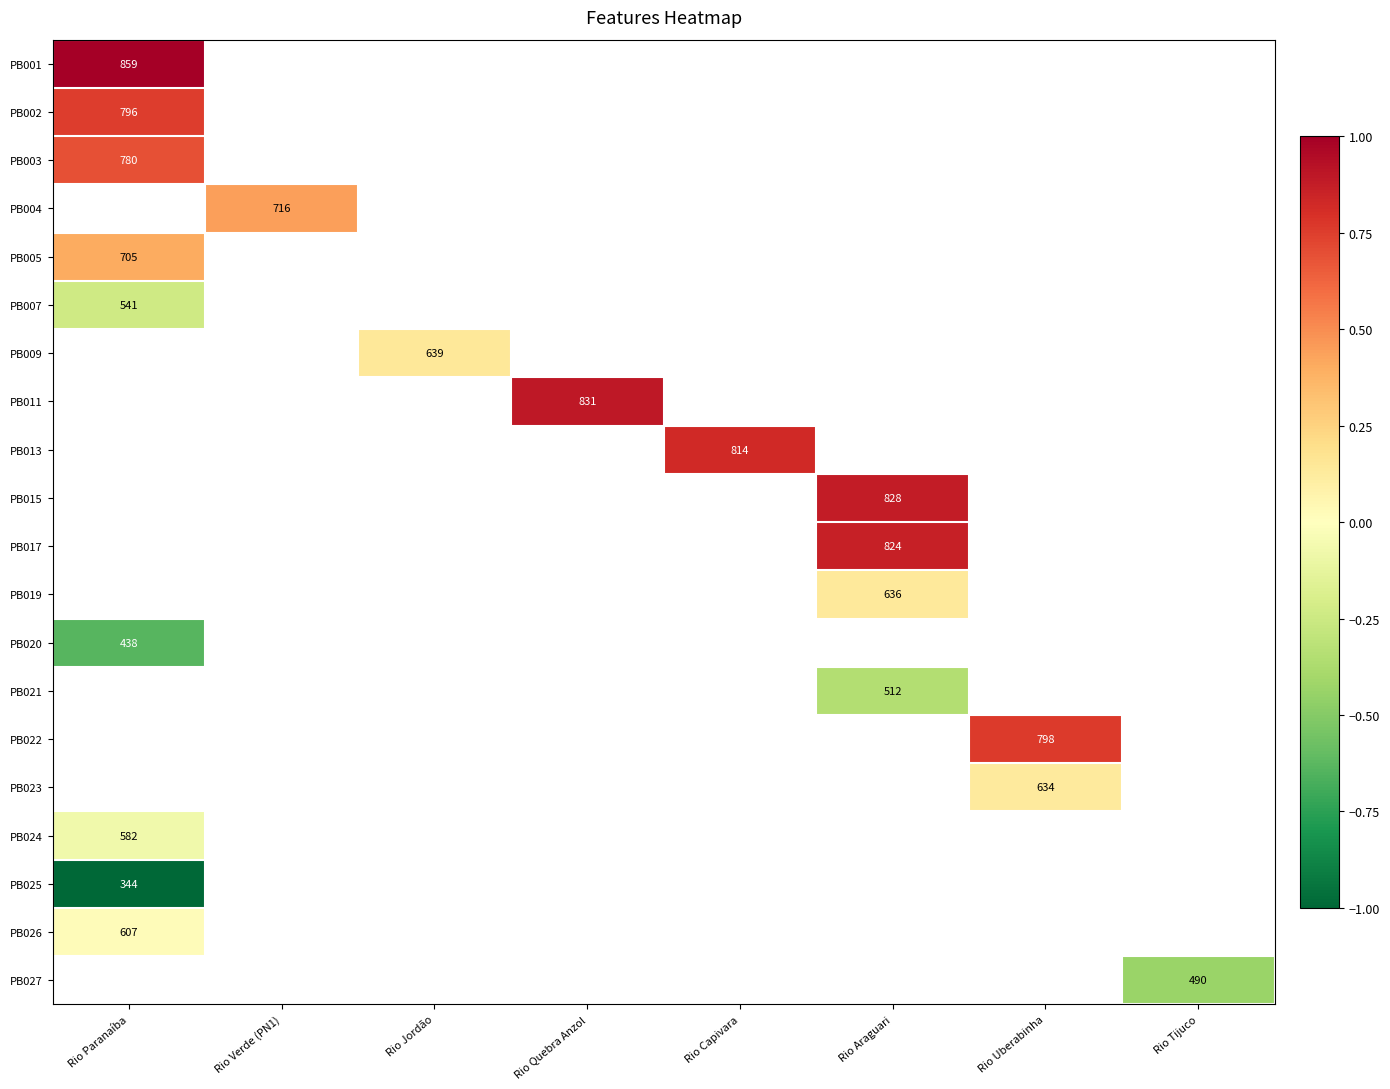

True or false: PB001 has a value of 0.4 at Rio Paranaíba.

False